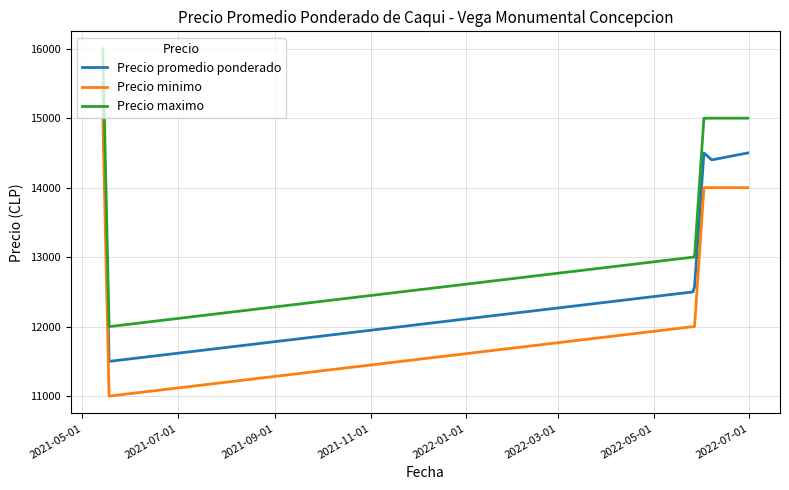

What is the difference between the maximum and second lowest values in the Precio maximo series?

3000